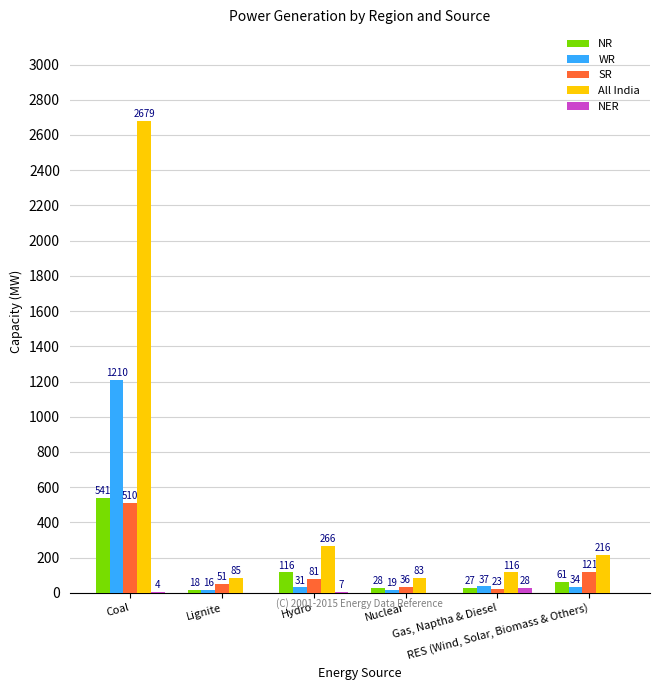

What is the greatest value displayed?

2679